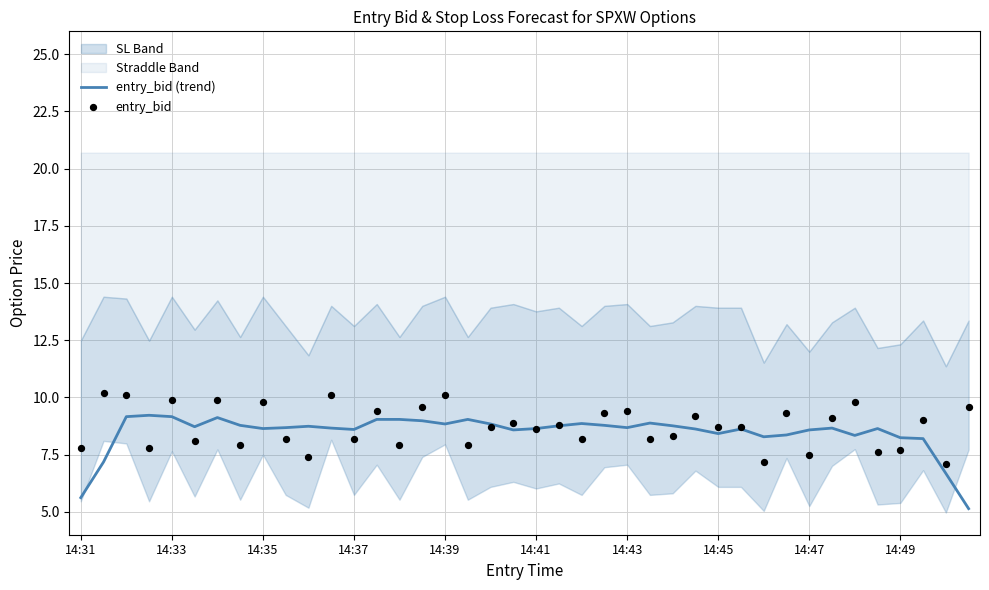

True or false: entry_bid (trend) has a value of 8.6 at 14:35.

True